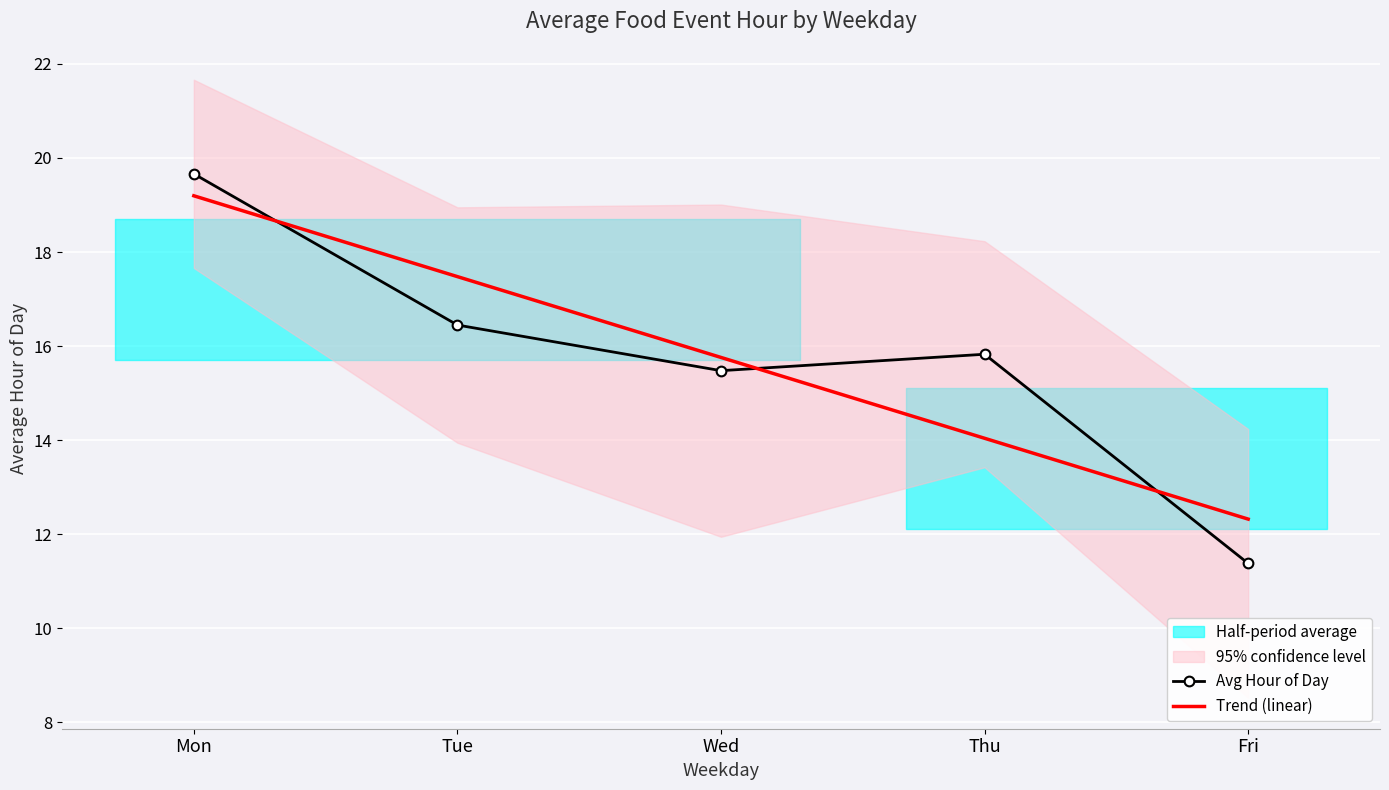

What is the value of the Avg Hour of Day point at the 4th from the left?

15.8